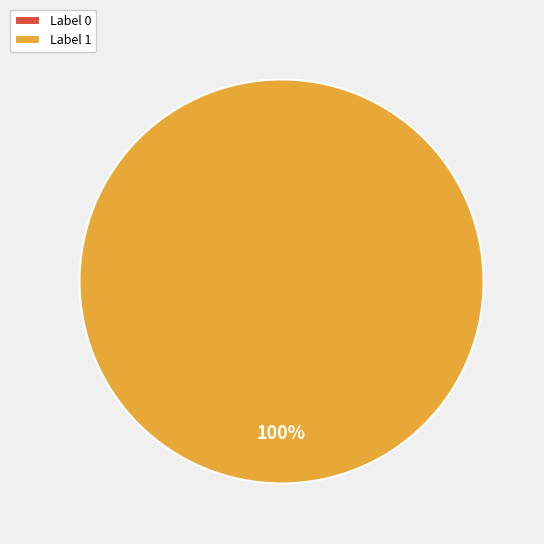

To the nearest percent, what is the combined percentage of 0 and 1?

100%